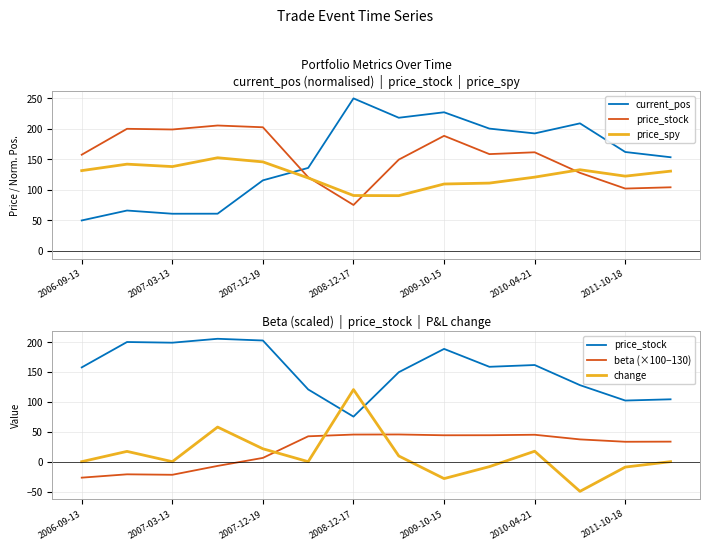

At how many categories does at least one series exceed 49?

14